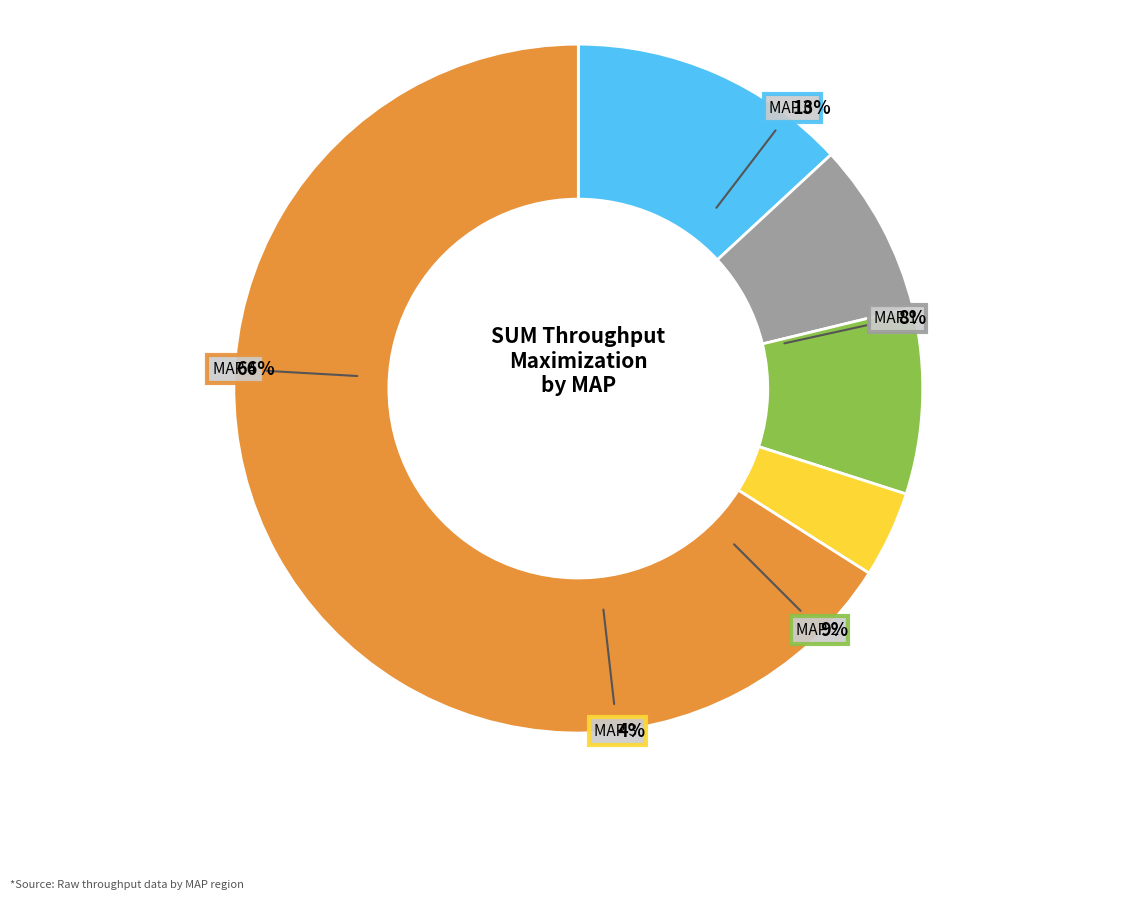

How many segments does this pie chart have?

5